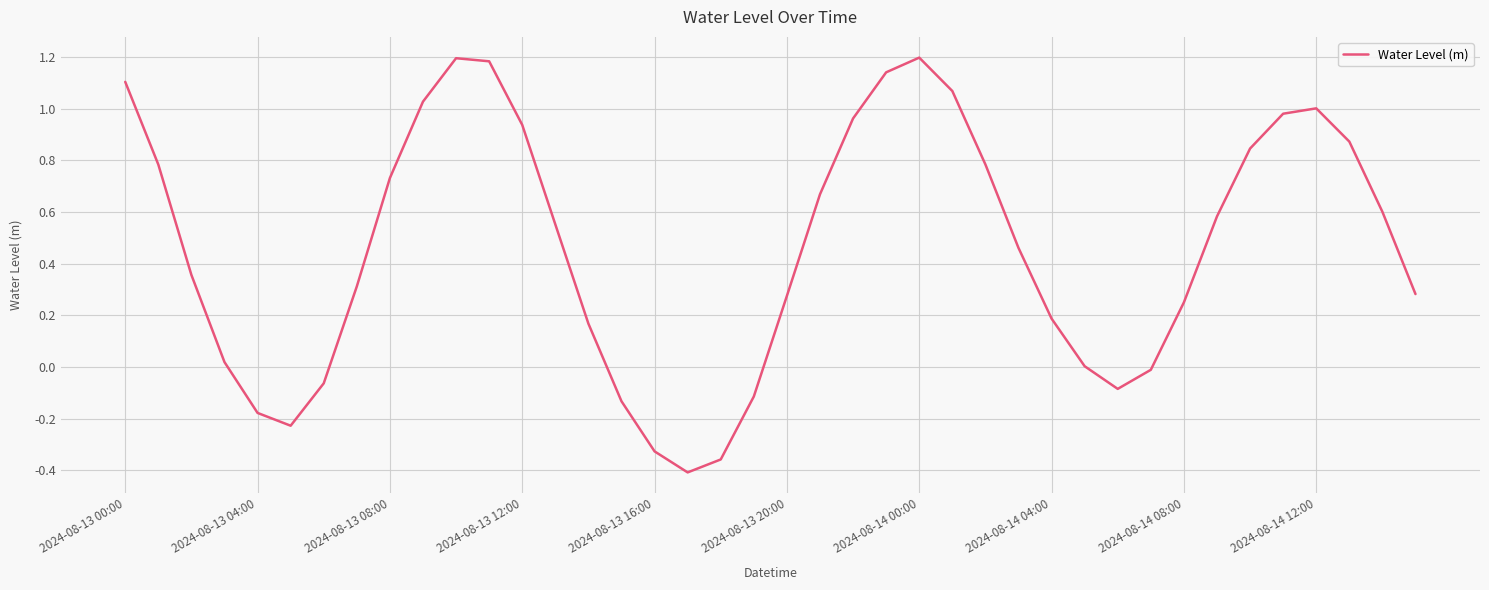

Does the chart display data point markers on the line(s)?

No